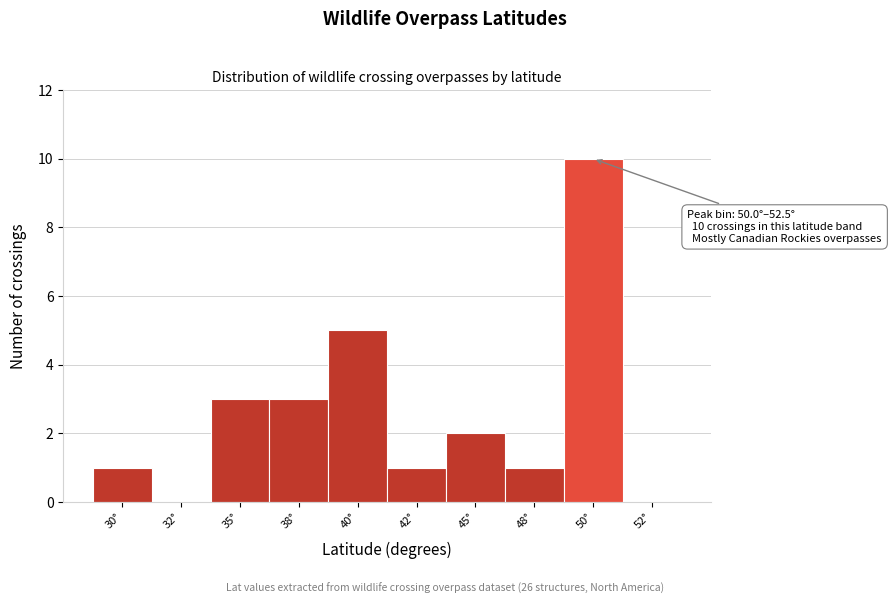

Reading left to right, list all the values displayed in this chart.

30°=1	32°=0	35°=3	38°=3	40°=5	42°=1	45°=2	48°=1	50°=10	52°=0